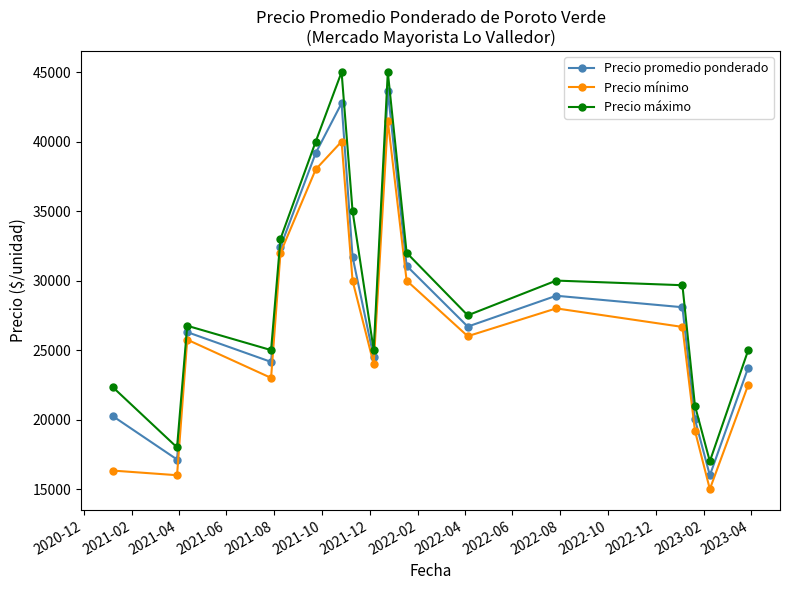

List the series in order of their overall mean, lowest first.

Precio mínimo, Precio promedio ponderado, Precio máximo